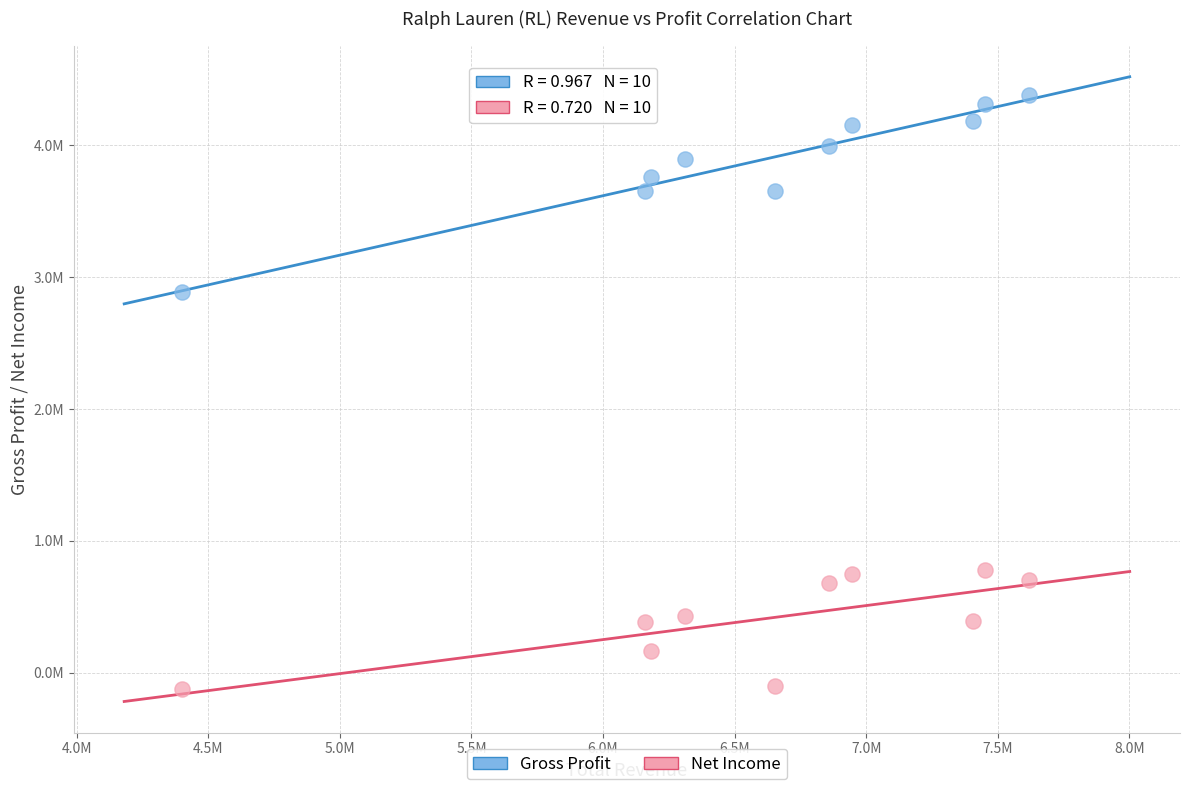

What are all the series names shown in the legend?

Gross Profit, Net Income